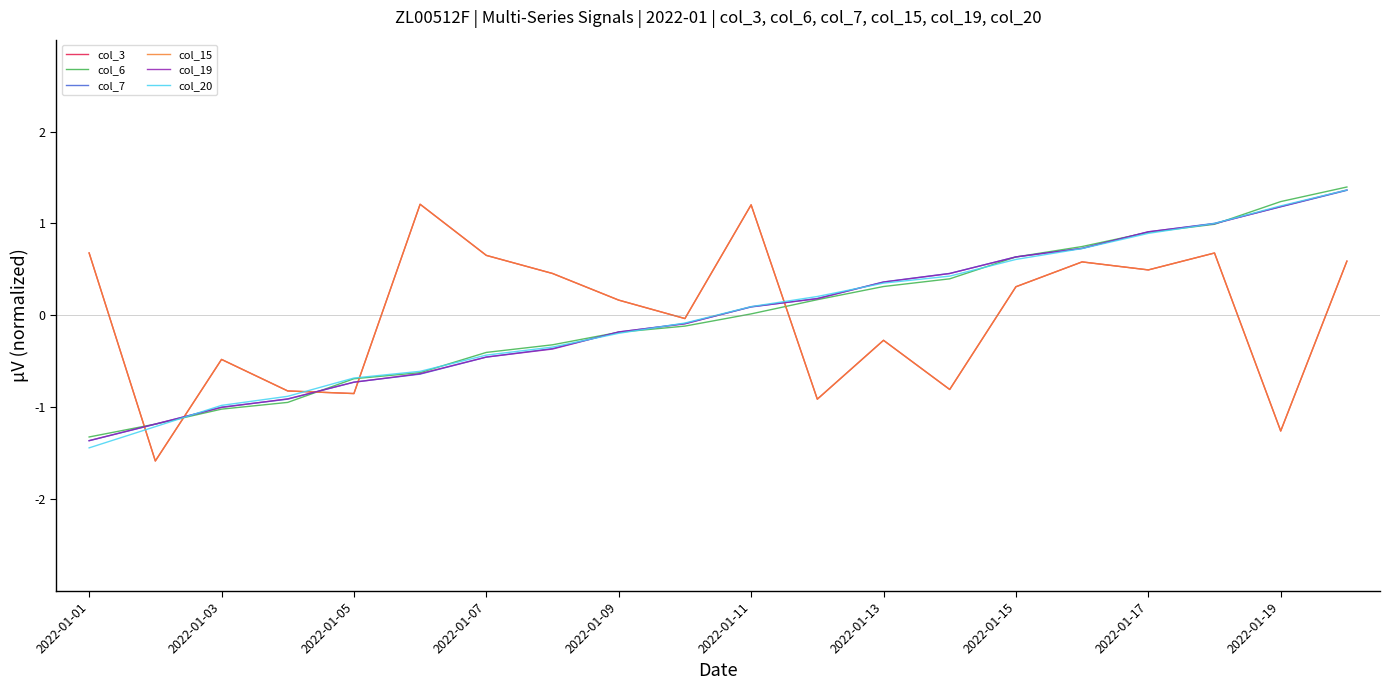

Is this an area chart (filled region under the line)?

No